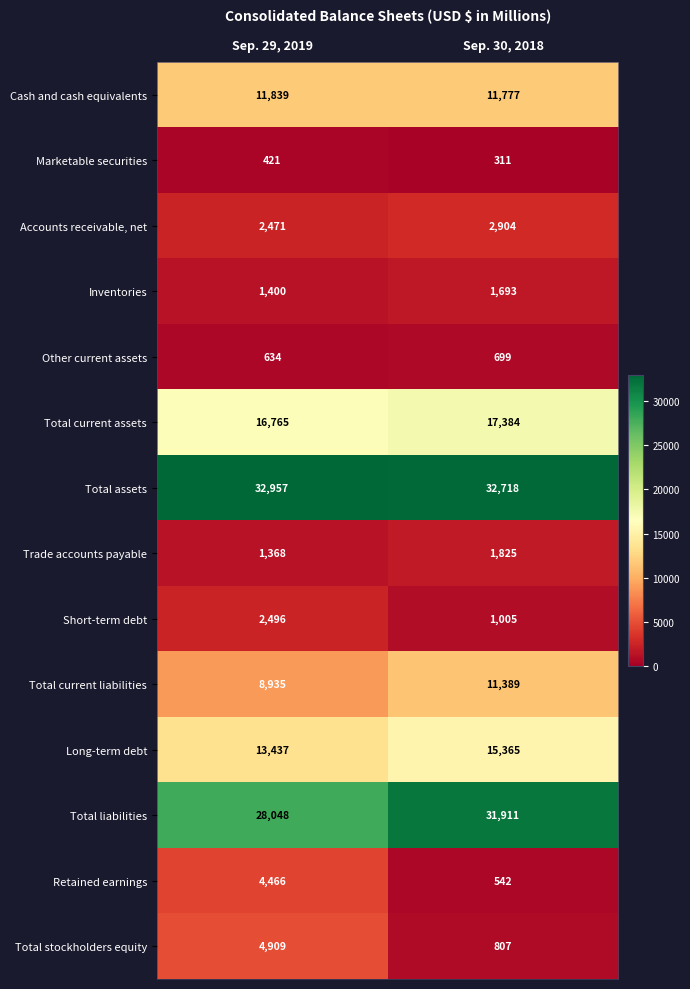

Where is Total current liabilities nearest to the value 10162?

Sep. 29, 2019